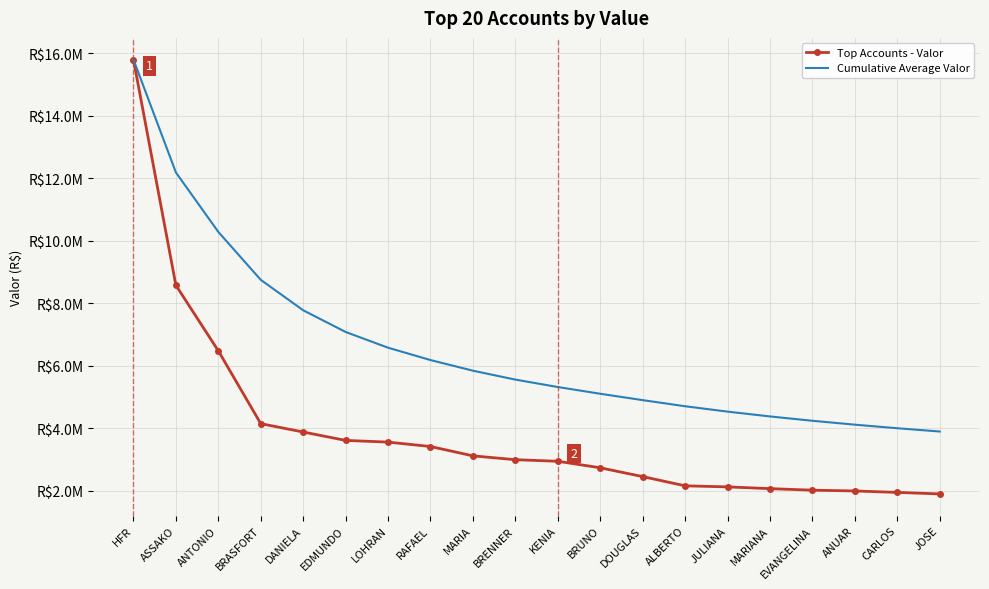

The value of Top Accounts - Valor at ASSAKO is 2972887.7. True or false?

False